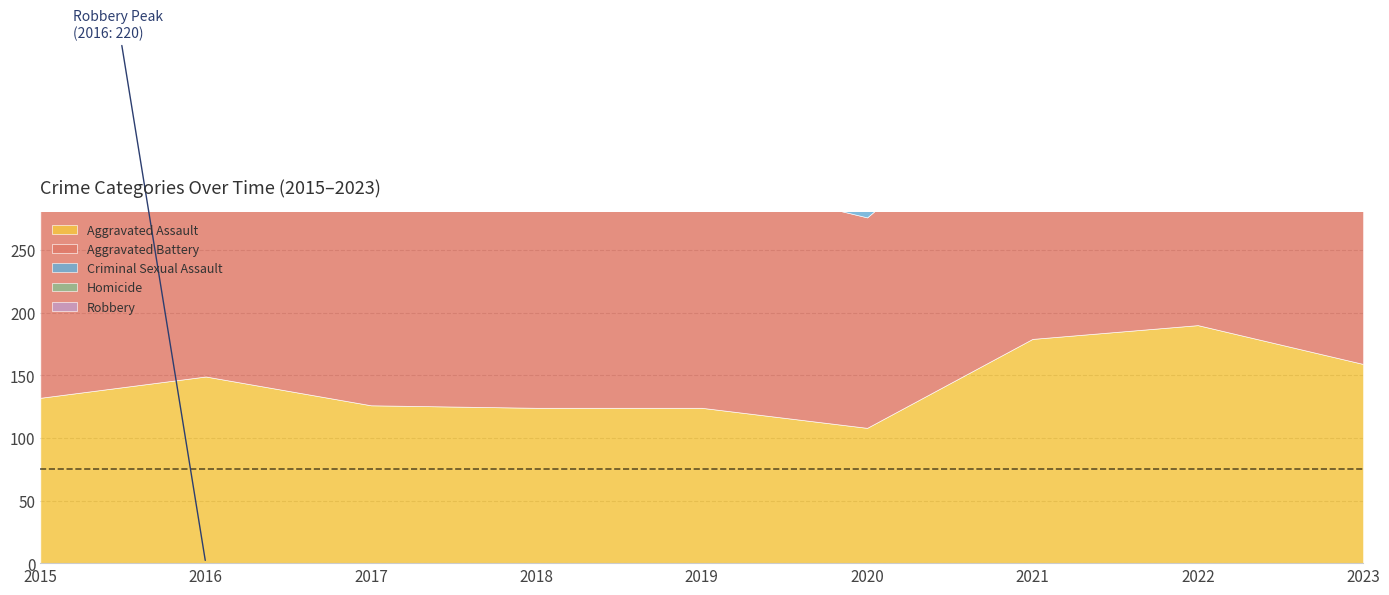

What is the average value of the Homicide series?

17